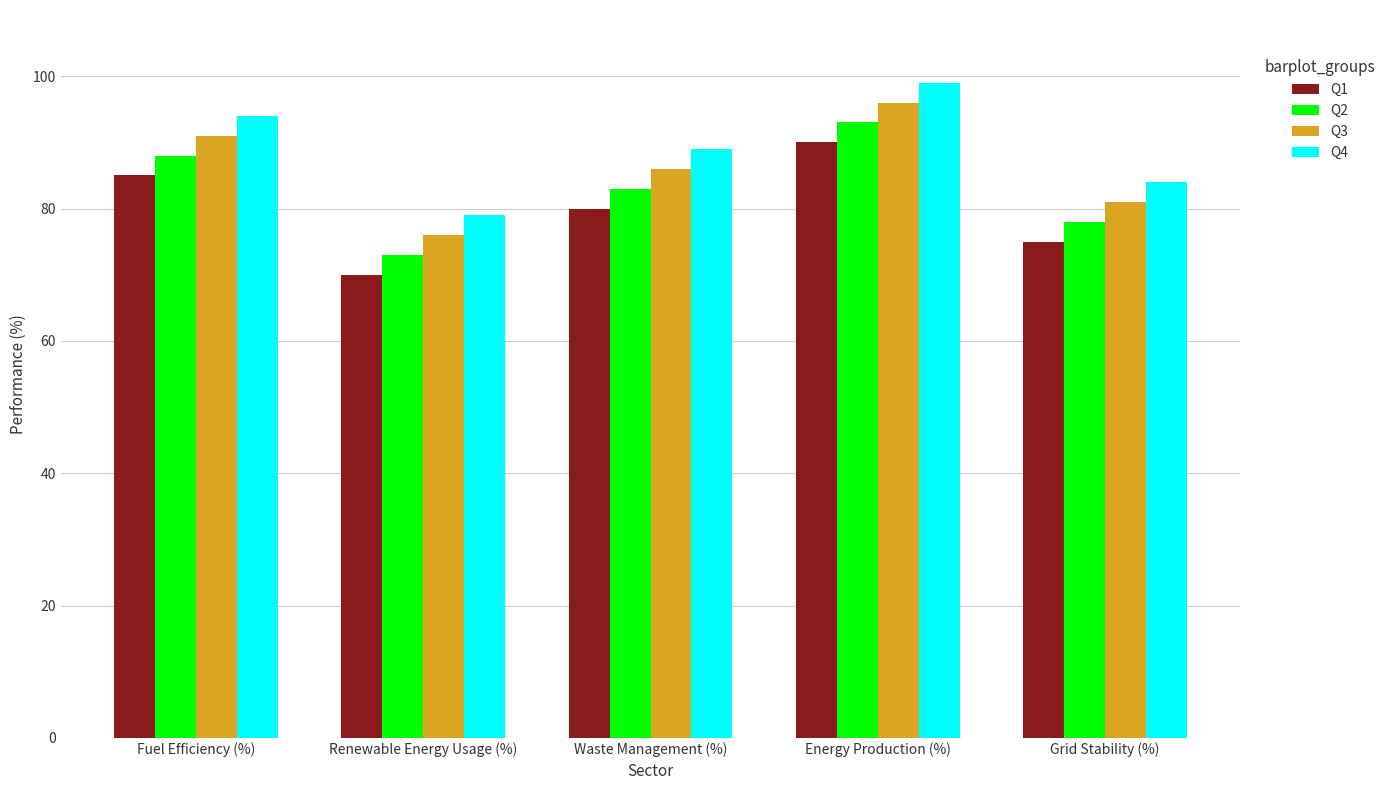

Rank the categories by Q4 value from highest to lowest.

Energy Production (%), Fuel Efficiency (%), Waste Management (%), Grid Stability (%), Renewable Energy Usage (%)